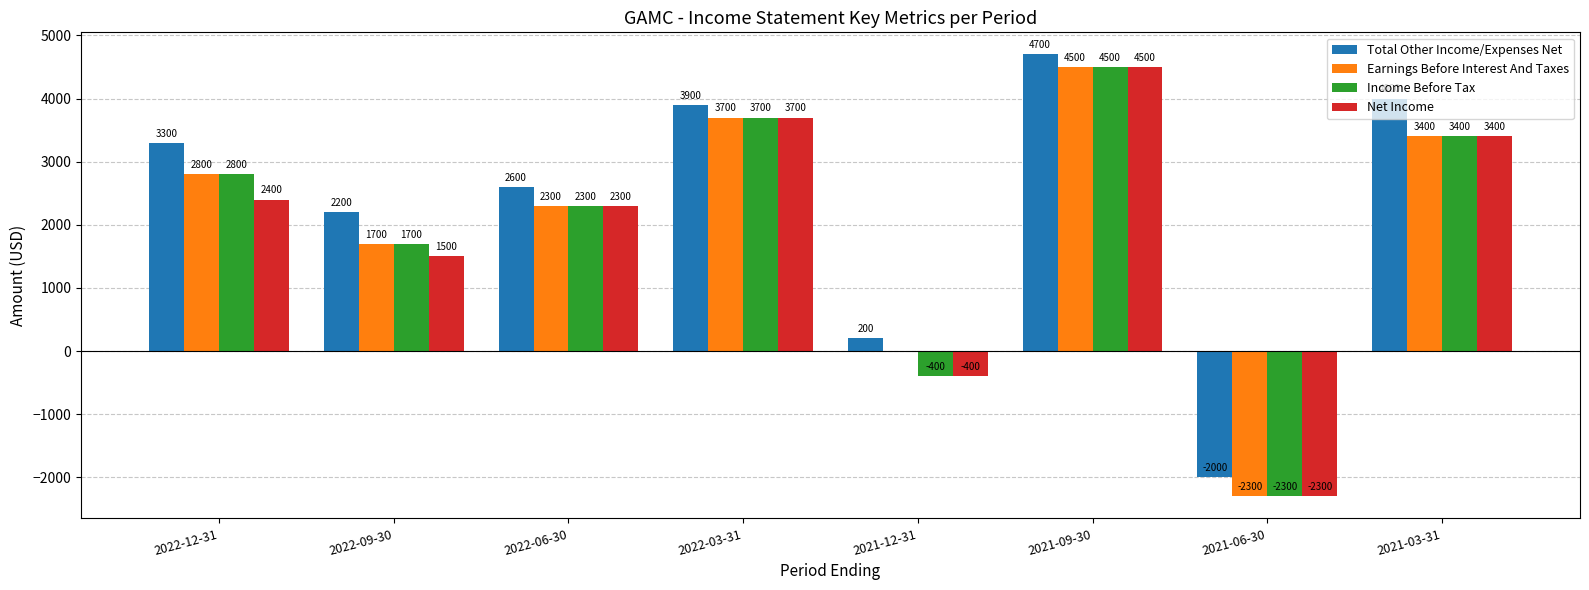

What is the approximate value of Net Income at 2021-03-31, to the nearest 50?

3400